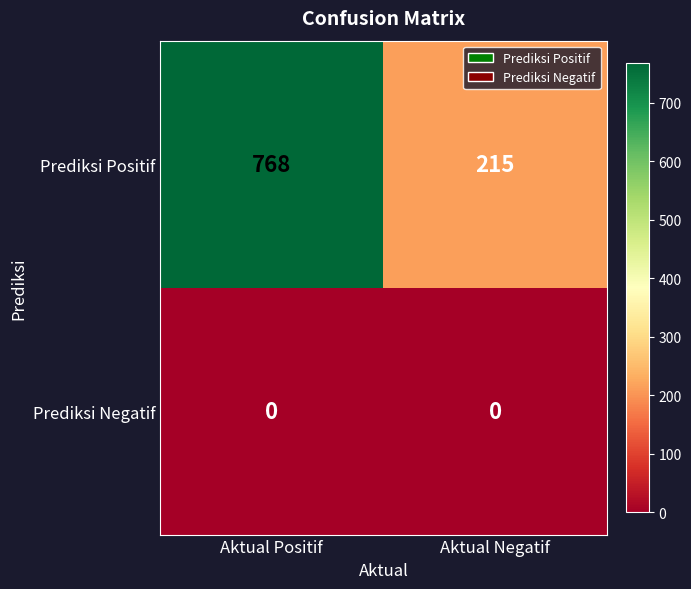

Which series has the largest total across all categories?

Prediksi Positif